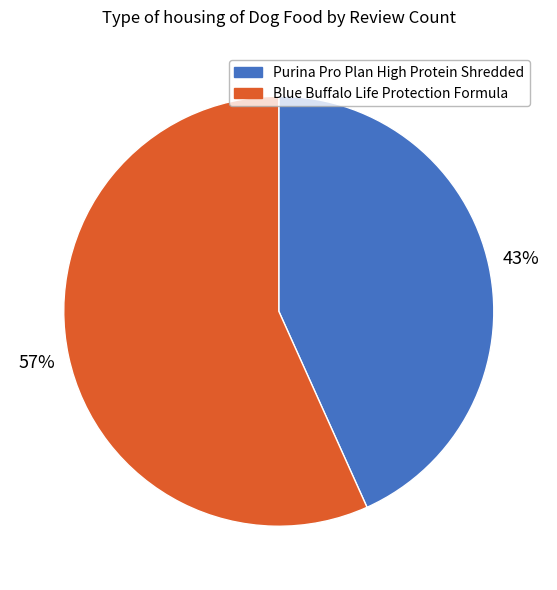

Count the number of slices in the pie.

2